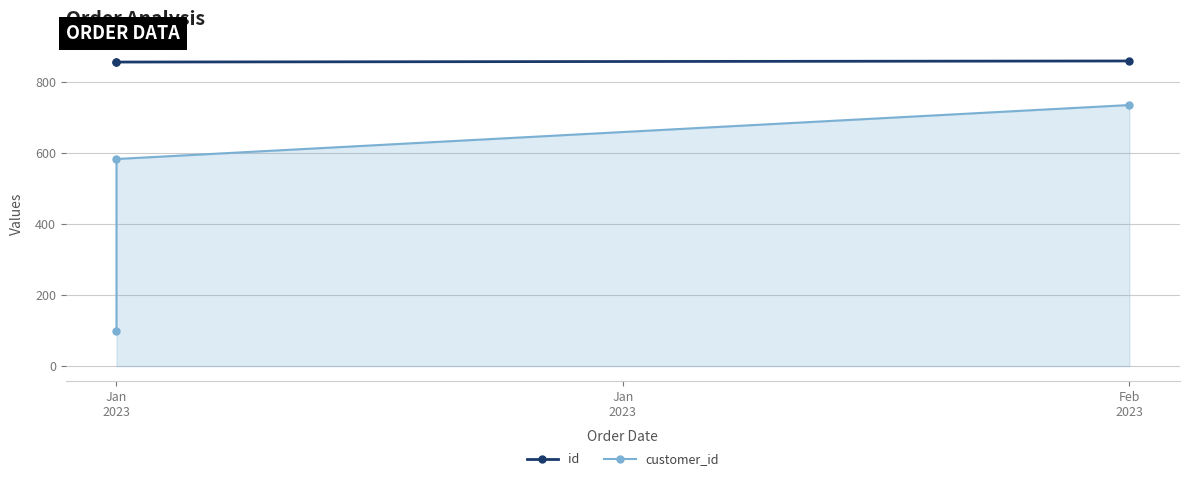

The id series shows 1525 at Jan
2023. True or false?

False